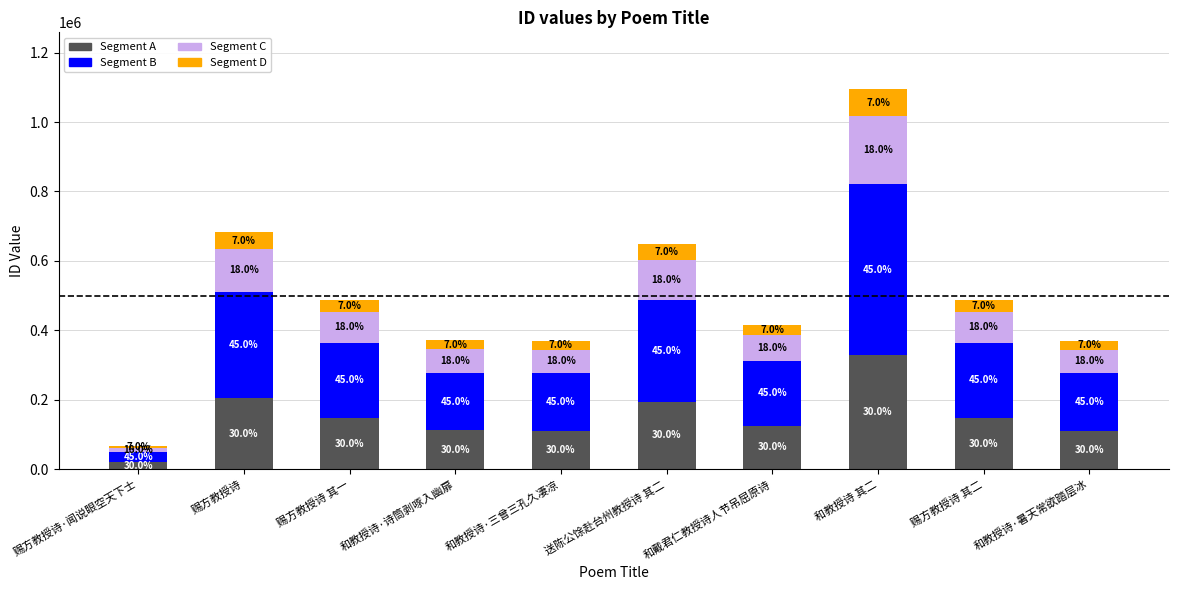

What position from the right is 赐方教授诗·闻说眼空天下士?

10